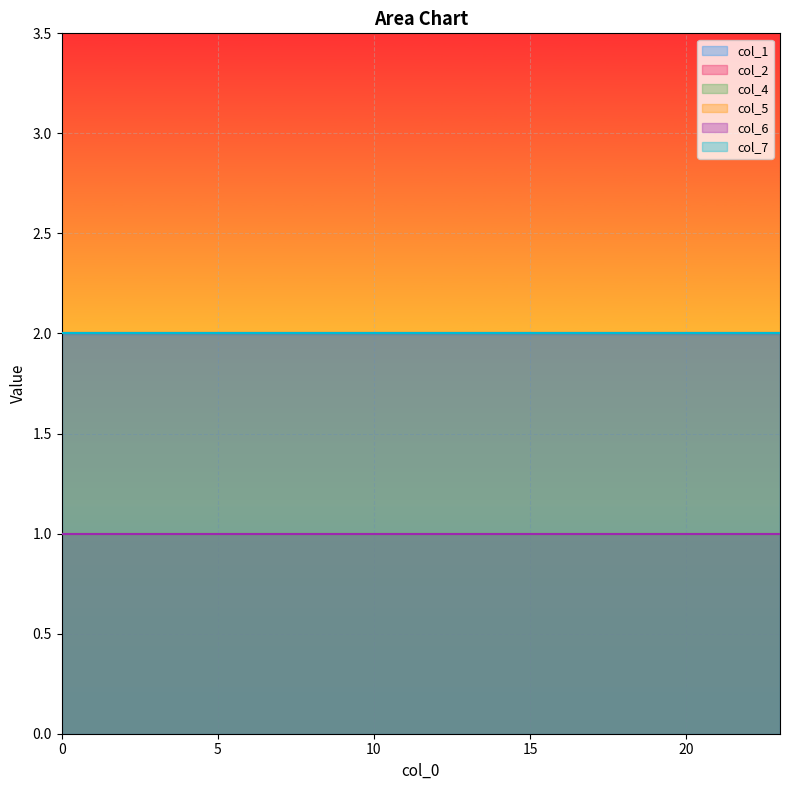

Is it true that col_7 equals 2 at 9?

True